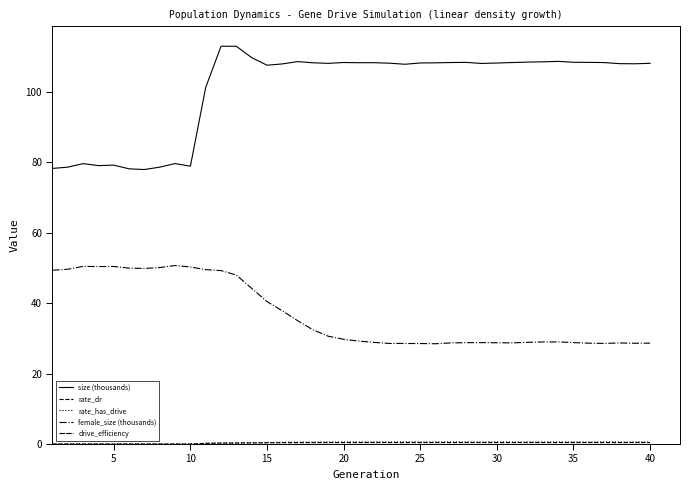

Reading right to left, what are all the values shown in this chart?

size (thousands): 108.1	108.0	108.0	108.3	108.4	108.4	108.6	108.5	108.4	108.3	108.2	108.1	108.4	108.3	108.2	108.2	107.8	108.1	108.3	108.3	108.3	108.1	108.2	108.6	107.9	107.6	109.7	112.9	112.9	101.3	78.9	79.6	78.6	77.9	78.1	79.2	79.0	79.6	78.6	78.2
rate_dr: 0.4	0.4	0.4	0.4	0.4	0.4	0.4	0.4	0.4	0.4	0.4	0.4	0.4	0.4	0.4	0.4	0.4	0.4	0.4	0.4	0.4	0.4	0.4	0.4	0.4	0.3	0.3	0.3	0.3	0.2	0.0	0.0	0.0	0.0	0.0	0.0	0.0	0.0	0.0	0.0
rate_has_drive: 0.6	0.6	0.6	0.6	0.6	0.6	0.6	0.6	0.6	0.6	0.6	0.6	0.6	0.6	0.6	0.6	0.6	0.6	0.6	0.6	0.6	0.6	0.6	0.5	0.5	0.4	0.4	0.3	0.3	0.2	0.0	0.0	0.0	0.0	0.0	0.0	0.0	0.0	0.0	0.0
female_size (thousands): 28.6	28.6	28.7	28.6	28.6	28.8	29.0	29.0	28.9	28.7	28.8	28.8	28.8	28.7	28.5	28.5	28.5	28.6	28.8	29.2	29.7	30.6	32.4	35.0	37.8	40.5	44.2	48.0	49.2	49.5	50.3	50.7	50.1	49.9	49.9	50.4	50.4	50.4	49.6	49.3
drive_efficiency: 0.0	0.0	0.0	0.0	0.0	0.0	0.0	0.0	0.0	0.0	0.0	0.0	0.0	0.0	0.0	0.0	0.0	0.0	0.0	0.0	0.0	0.0	0.0	0.0	0.0	0.0	0.0	0.0	0.0	0.0	0.0	0.0	0.0	0.0	0.0	0.0	0.0	0.0	0.0	0.0